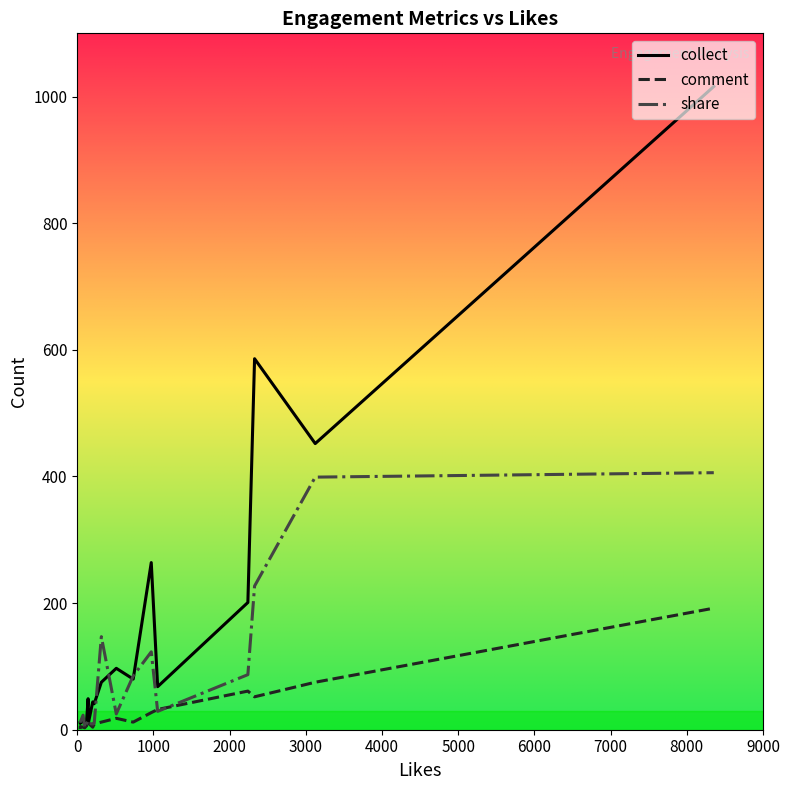

Rank the series by their average value, from lowest to highest.

comment, share, collect